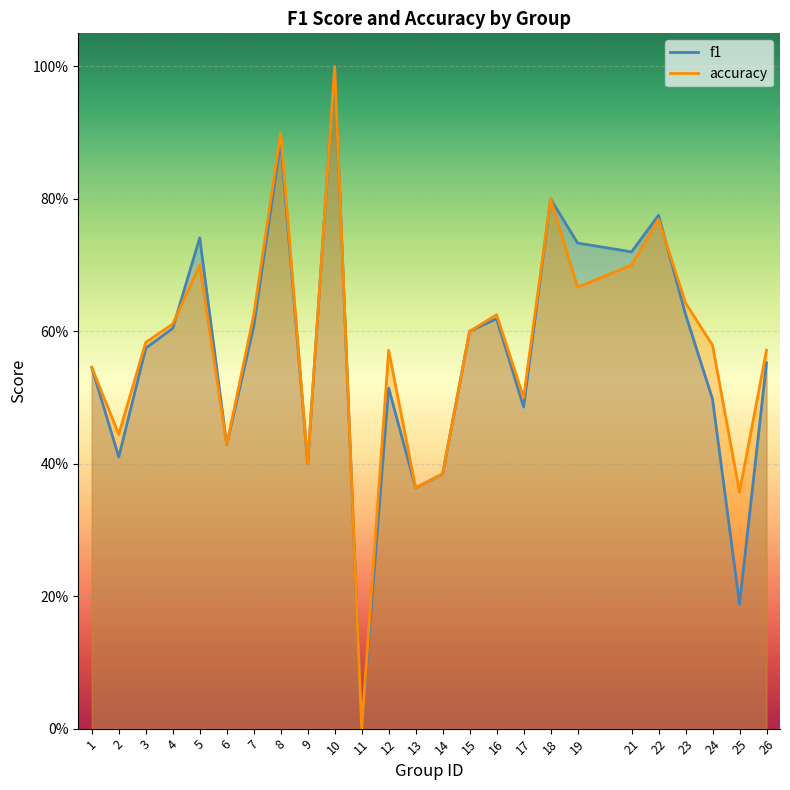

What are all the series names shown in the legend?

f1, accuracy